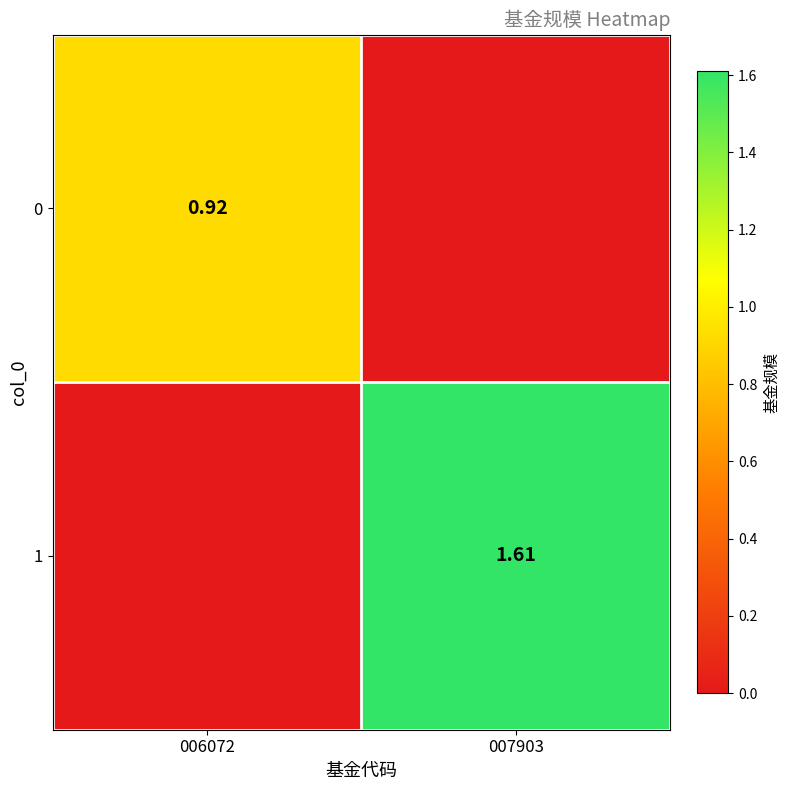

At which label does 0 reach its peak?

006072